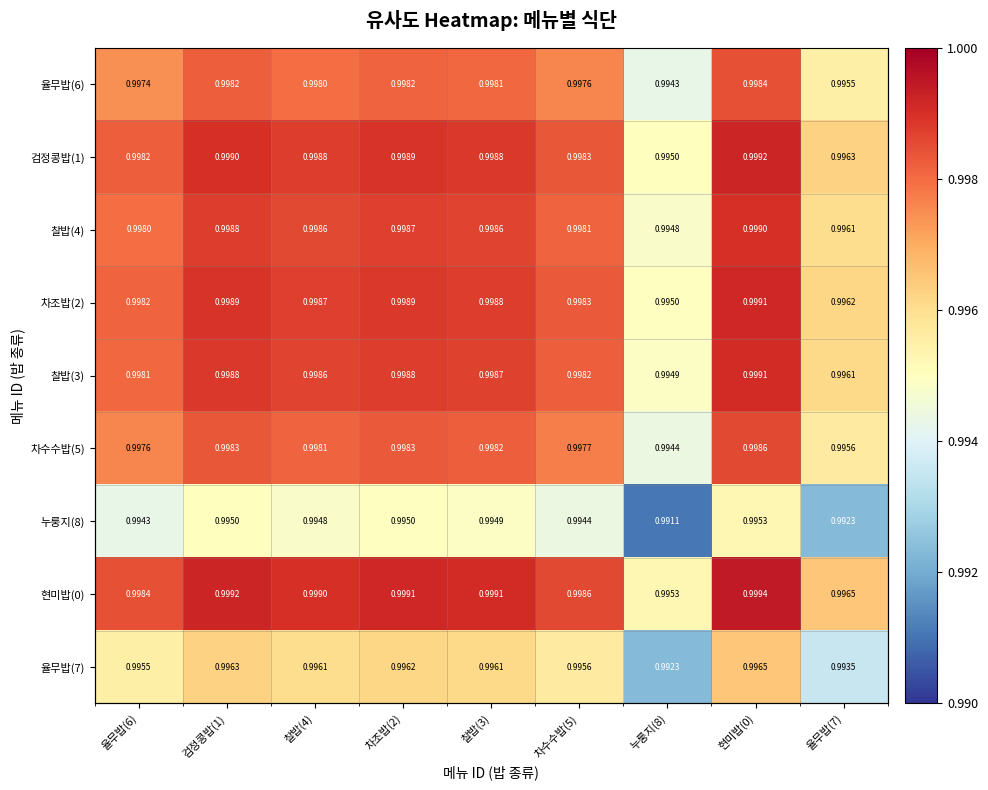

Between 검정콩밥(1) and 찰밥(3), which series saw the biggest shift?

현미밥(0)